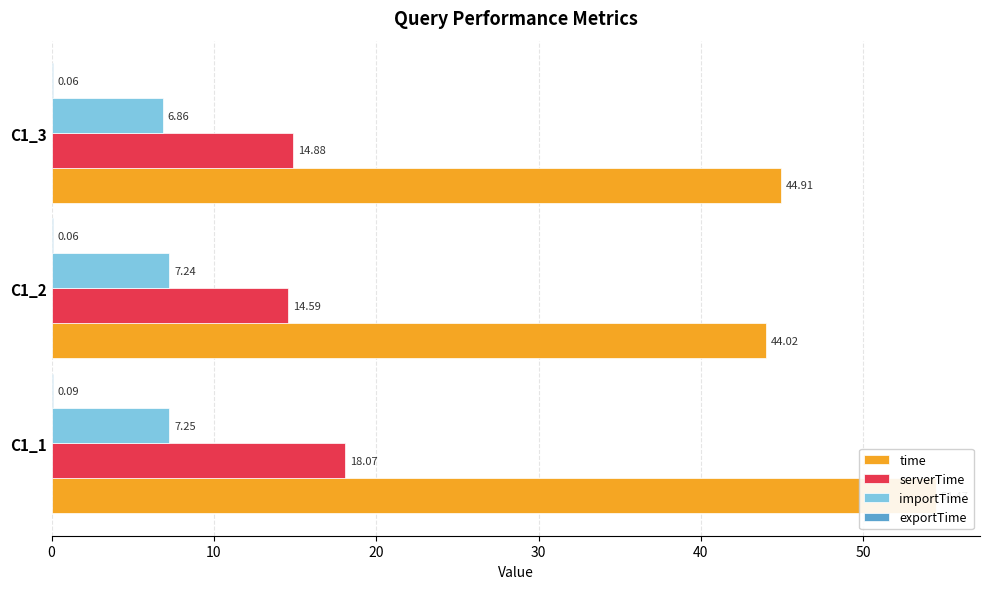

The time series shows 28.9 at C1_2. True or false?

False